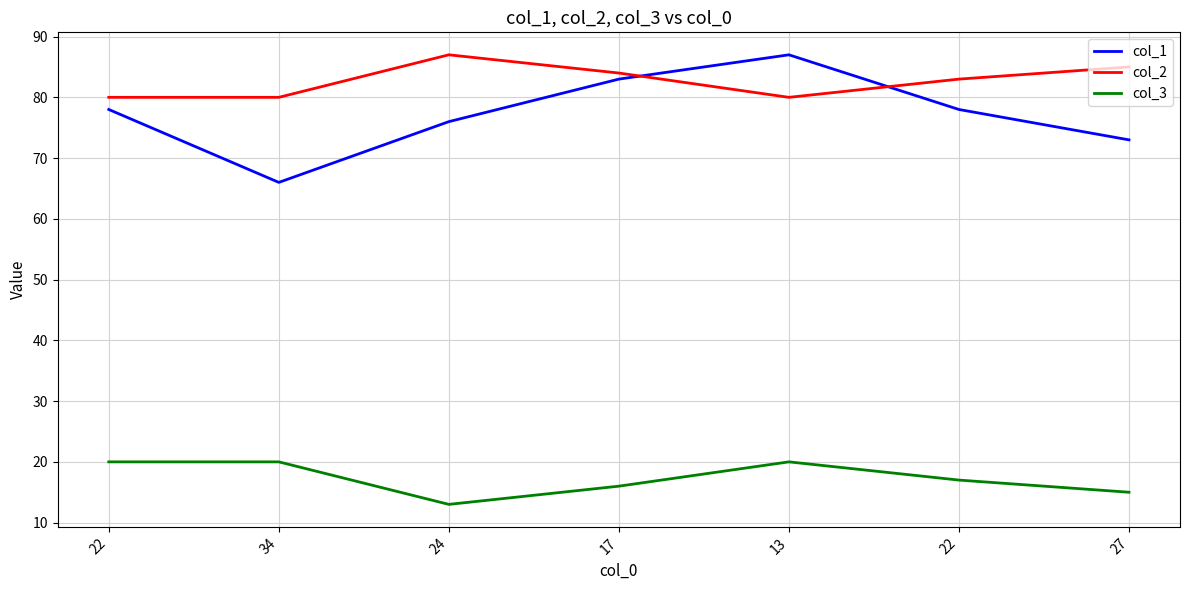

Is the value of col_2 at 27 greater than the value of col_3 at 22?

Yes